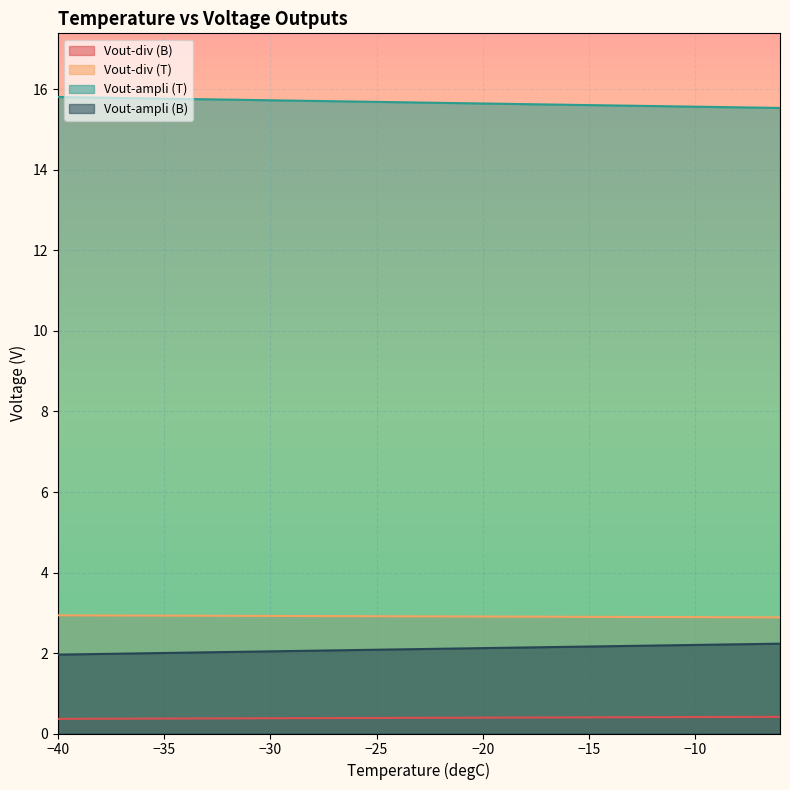

What is the difference between the maximum and minimum values in the Vout-div (B) series?

0.1